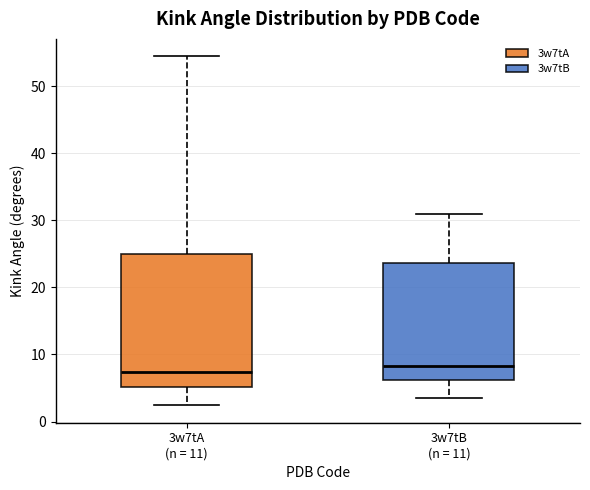

Reading left to right, read every box against the y-axis: the position of its median line, the range the box covers, and the ends of its whiskers. The values are not printed on the chart, so give them approximately, as read against the axis.

3w7tA (n = 11): median 7, box 5 to 25, whiskers 2 to 54
3w7tB (n = 11): median 8, box 6 to 24, whiskers 3 to 31